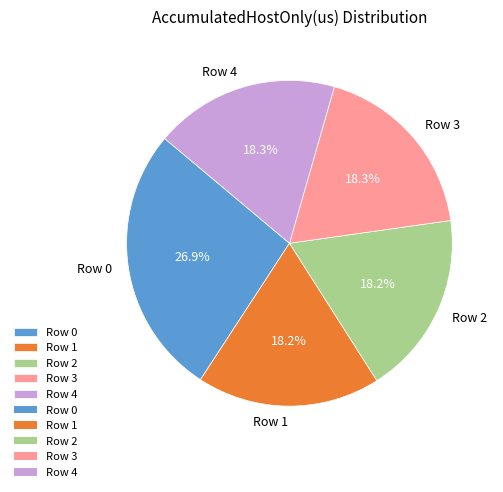

What is the largest slice in the pie chart?

Row 0